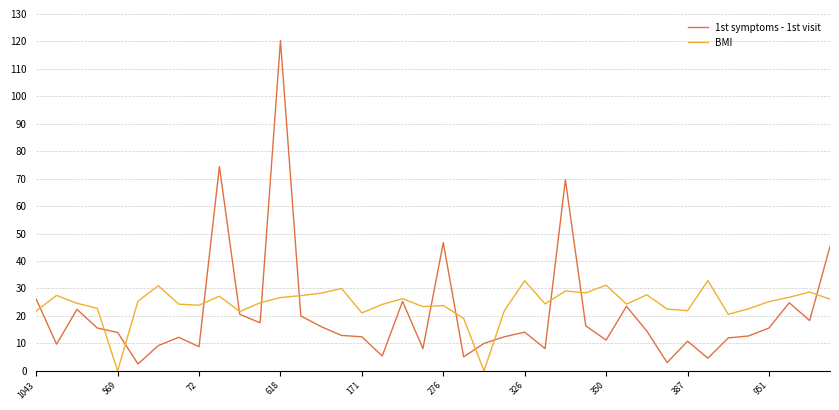

List the series in order of their overall mean, highest first.

BMI, 1st symptoms - 1st visit